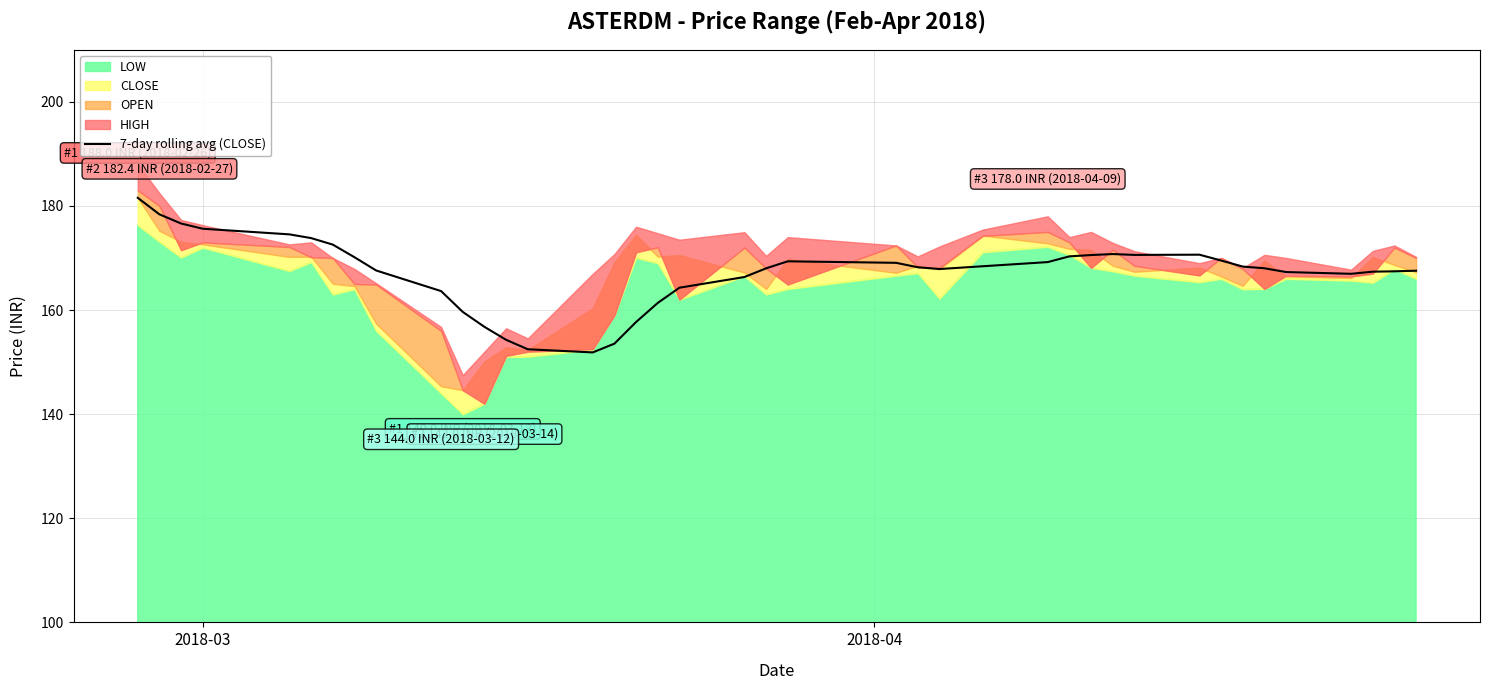

Reading left to right, what are all the values shown in this chart?

181.6	178.4	176.6	175.6	174.5	173.8	172.6	170.1	167.6	163.6	159.6	156.8	154.3	152.5	151.9	153.5	157.7	161.4	164.3	166.3	168.0	169.4	169.1	168.2	167.9	168.4	169.2	170.3	170.6	170.8	170.6	170.6	169.5	168.3	168.0	167.3	167.0	167.4	167.4	167.5